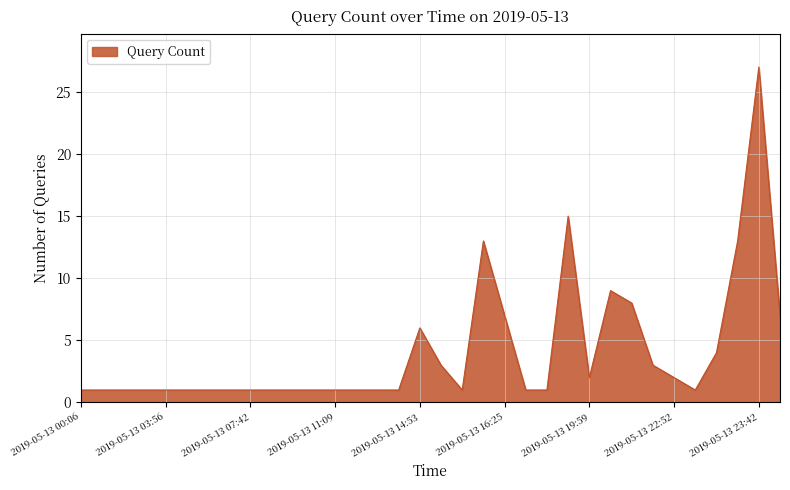

What is the greatest value displayed?

27